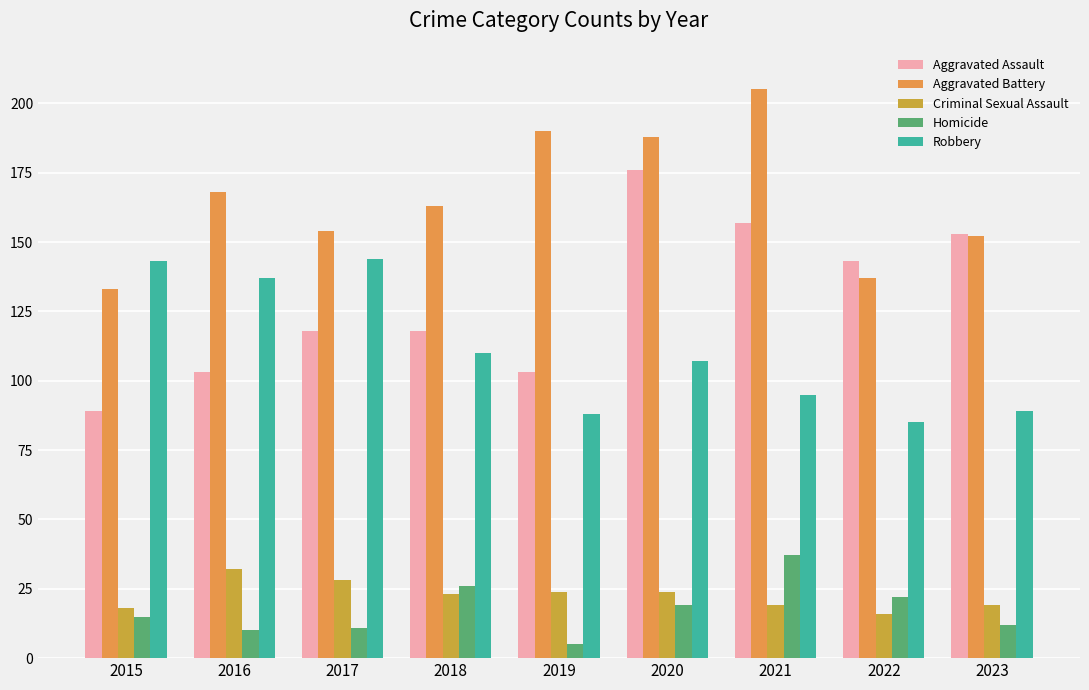

What is the value of the Aggravated Assault bar at the 1st from the left?

89